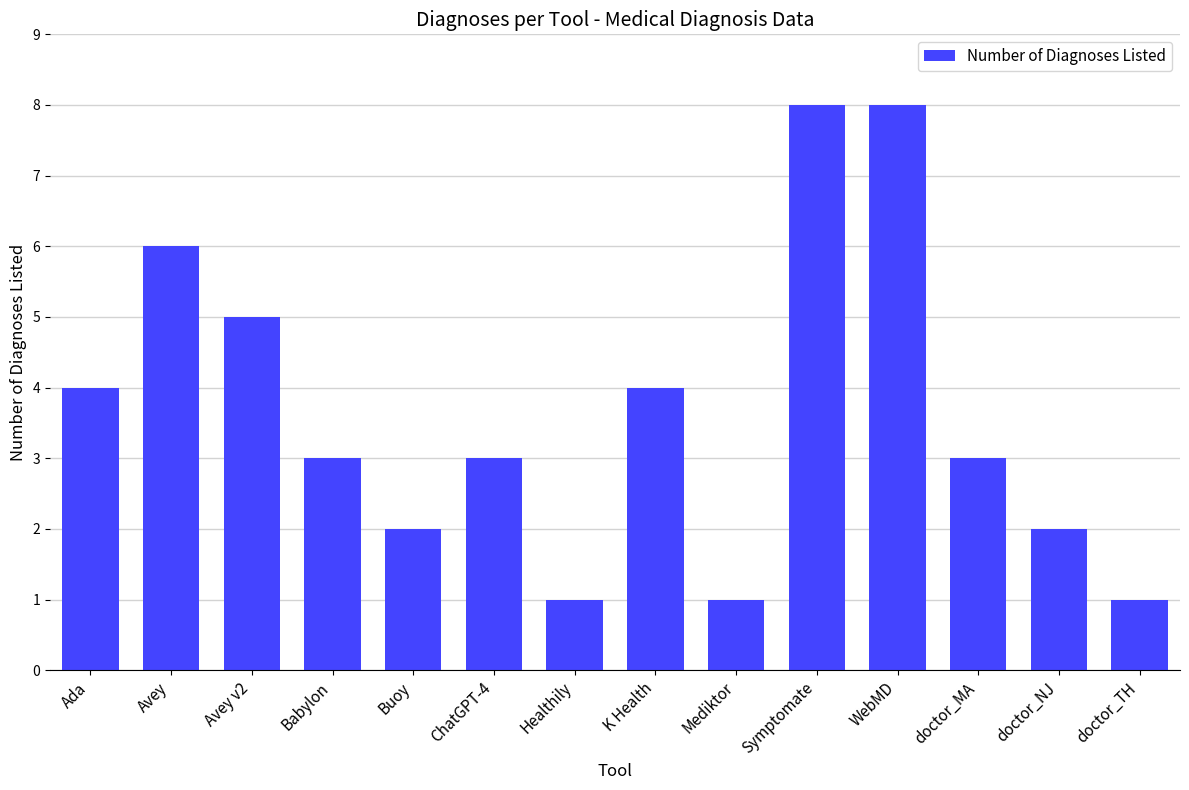

What is the average value?

4